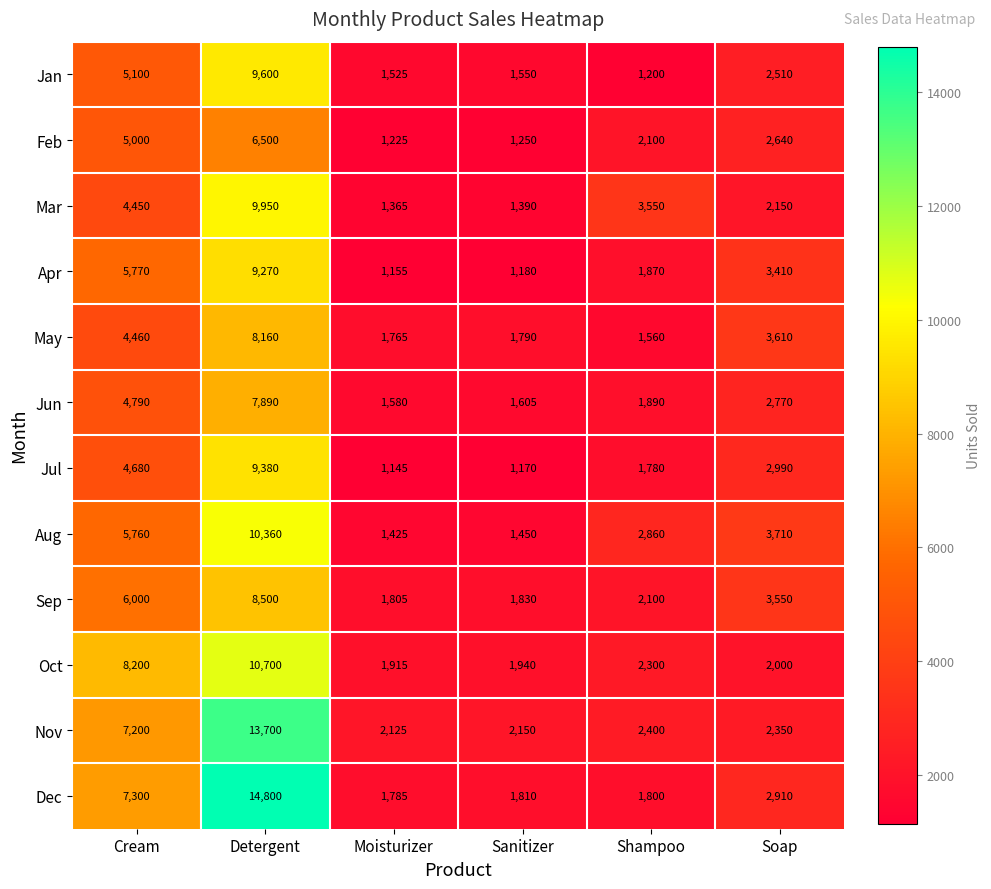

Which series has the widest spread of values?

Dec